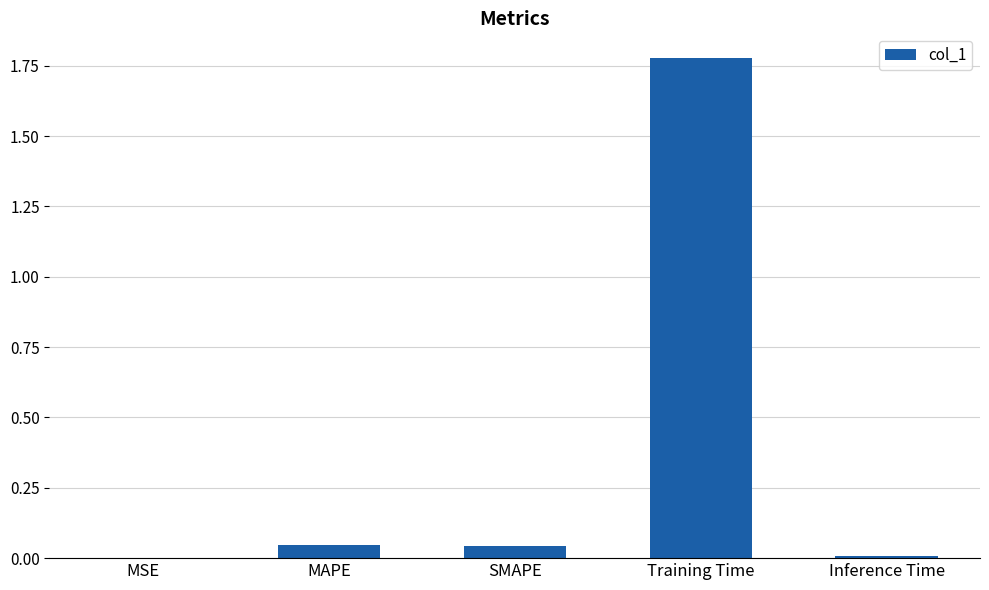

Is it true that the value at MAPE is 0.0?

True